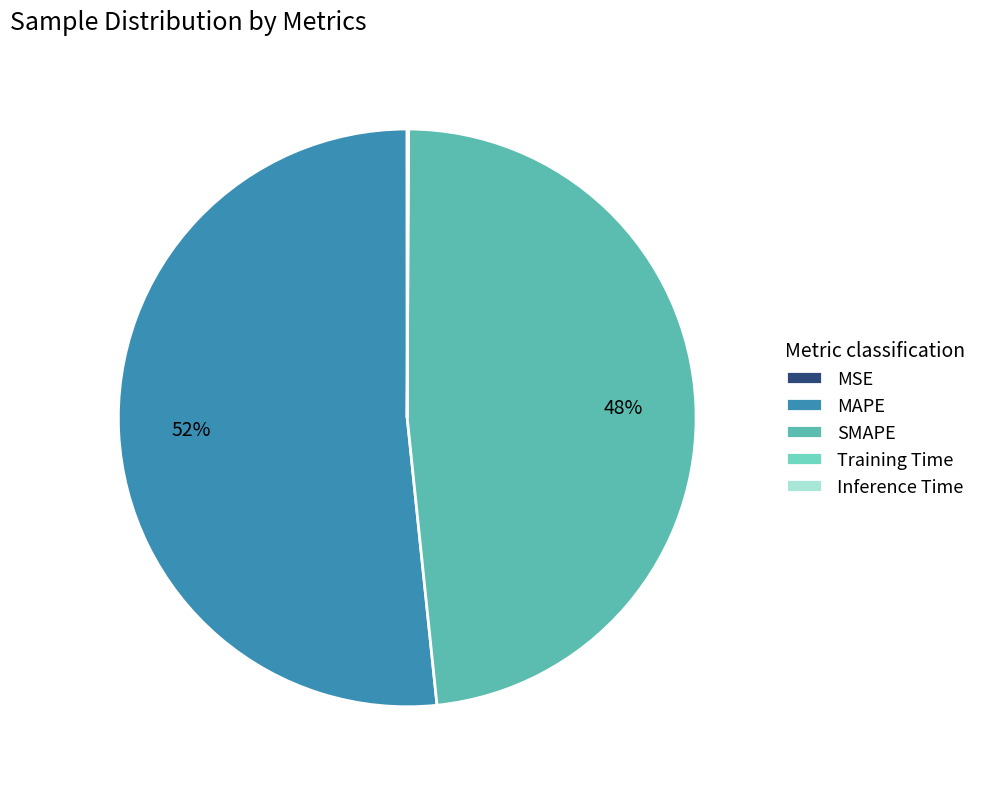

The Inference Time slice represents 0% of the pie. True or false?

True